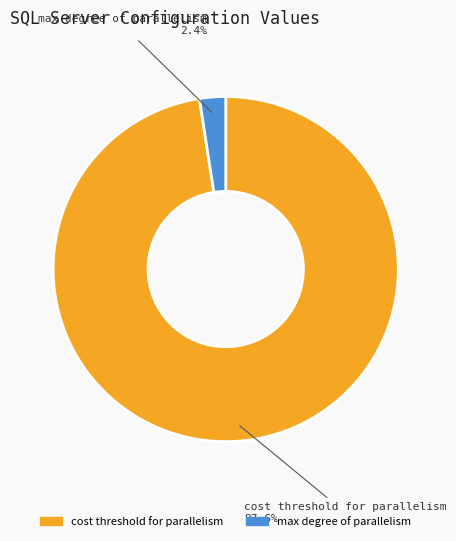

What is the majority slice?

cost threshold for parallelism